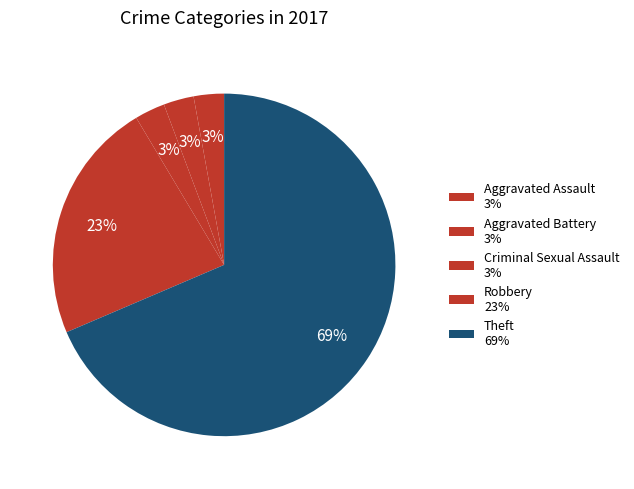

Is there any slice that represents more than half of the pie?

Yes